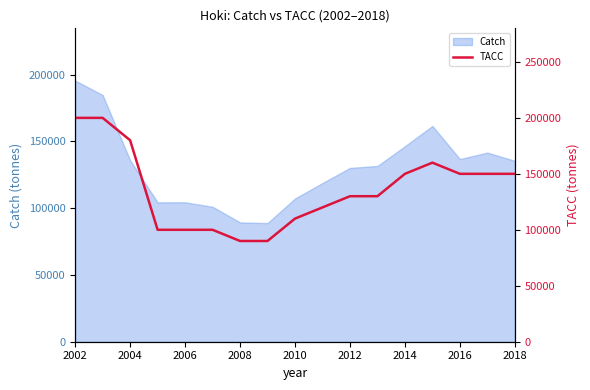

What is the highest value of the Catch series?

195492.1